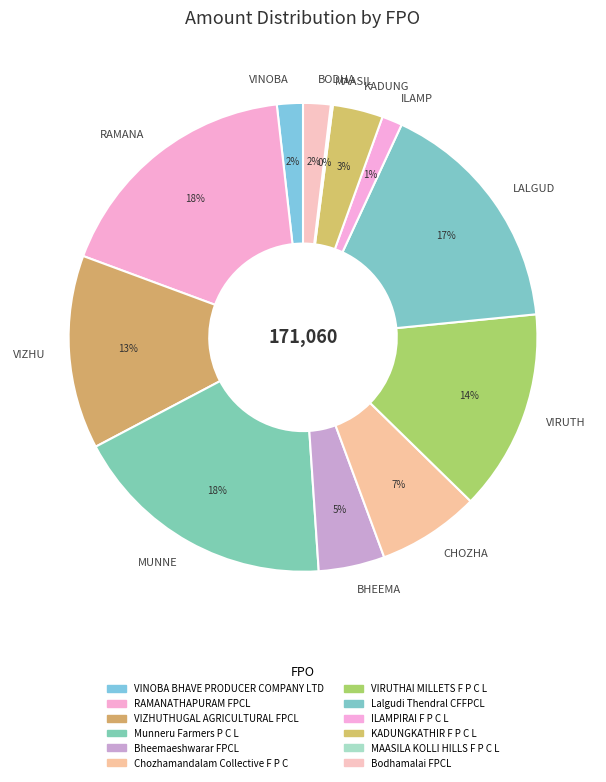

Is there any slice that represents more than half of the pie?

No